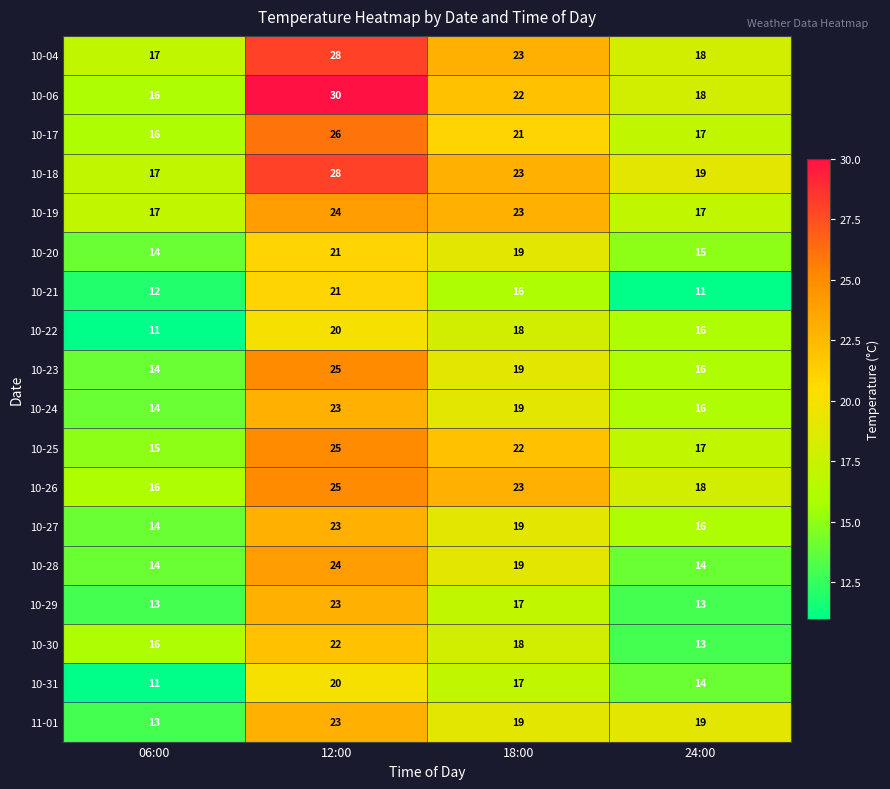

Between 06:00 and 24:00, which series saw the biggest shift?

11-01